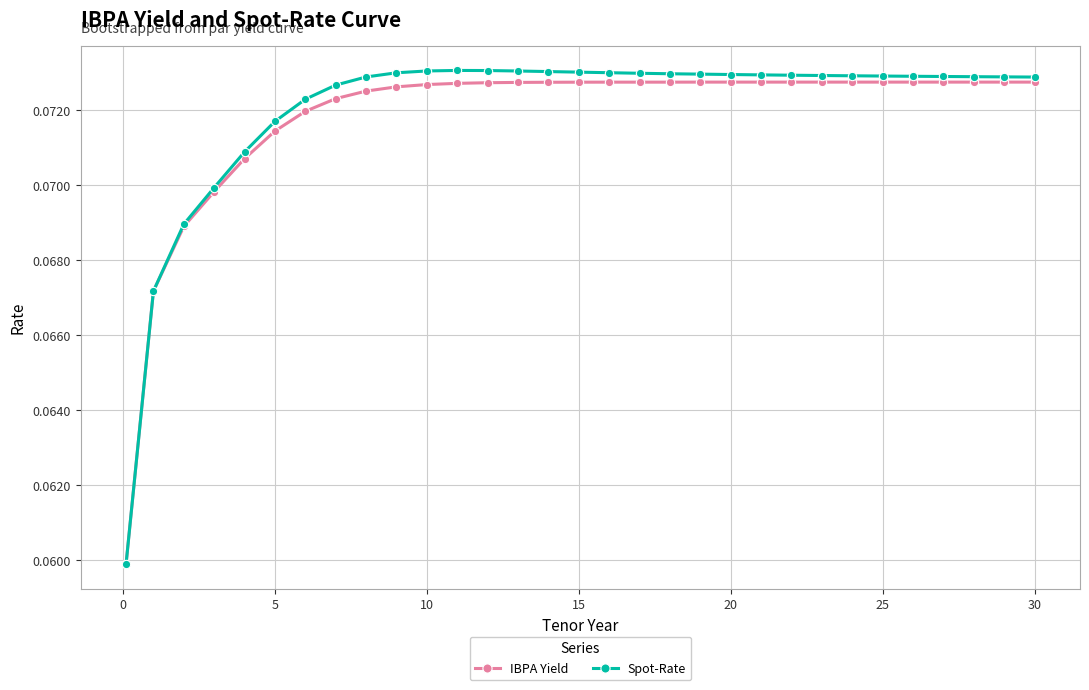

Rank the series by their maximum value, from lowest to highest.

IBPA Yield, Spot-Rate